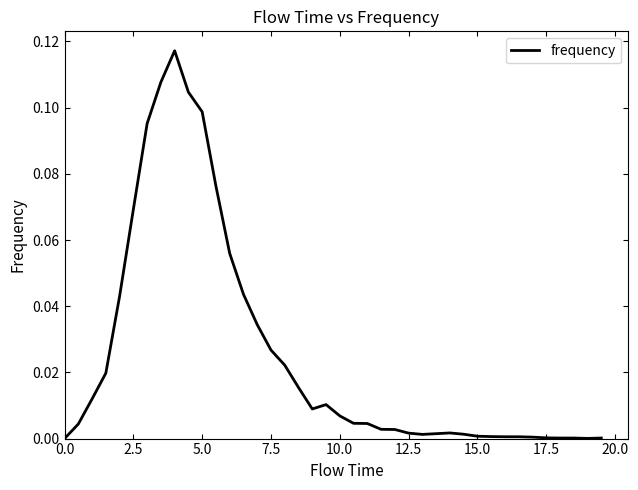

How many lines are shown in the chart?

1